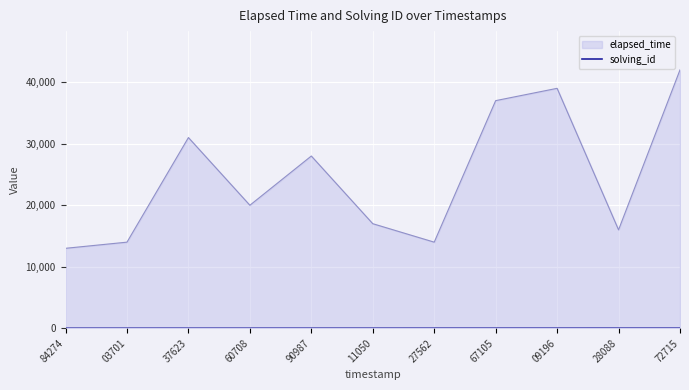

What is the minimum value shown in the chart?

1